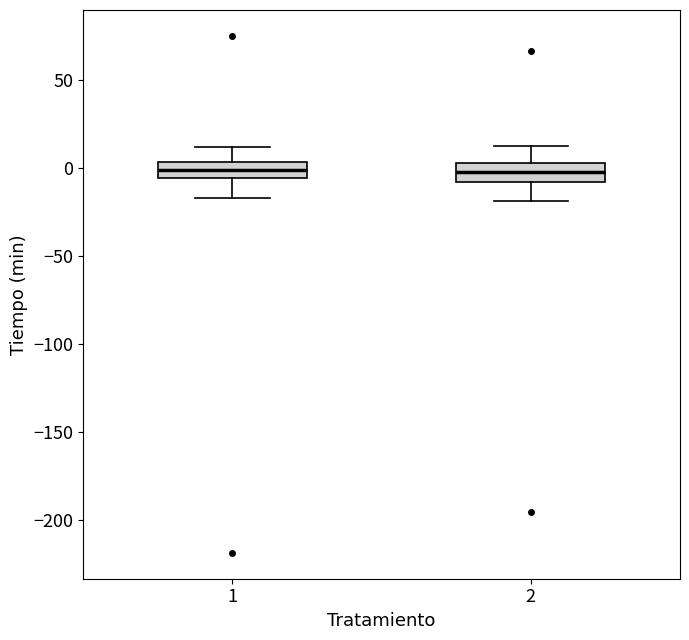

Where is the upper edge of the box at x = 2 on the y-axis? The values are not printed on the chart, so give them approximately, as read against the axis.

0